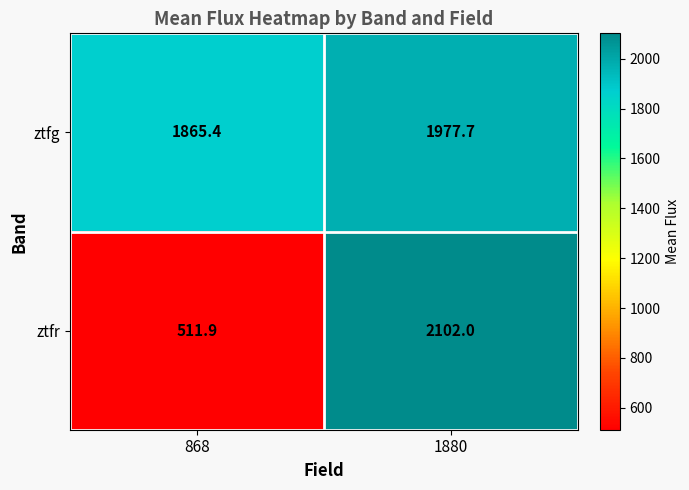

What is the difference between the maximum and minimum values in the ztfg series?

112.3